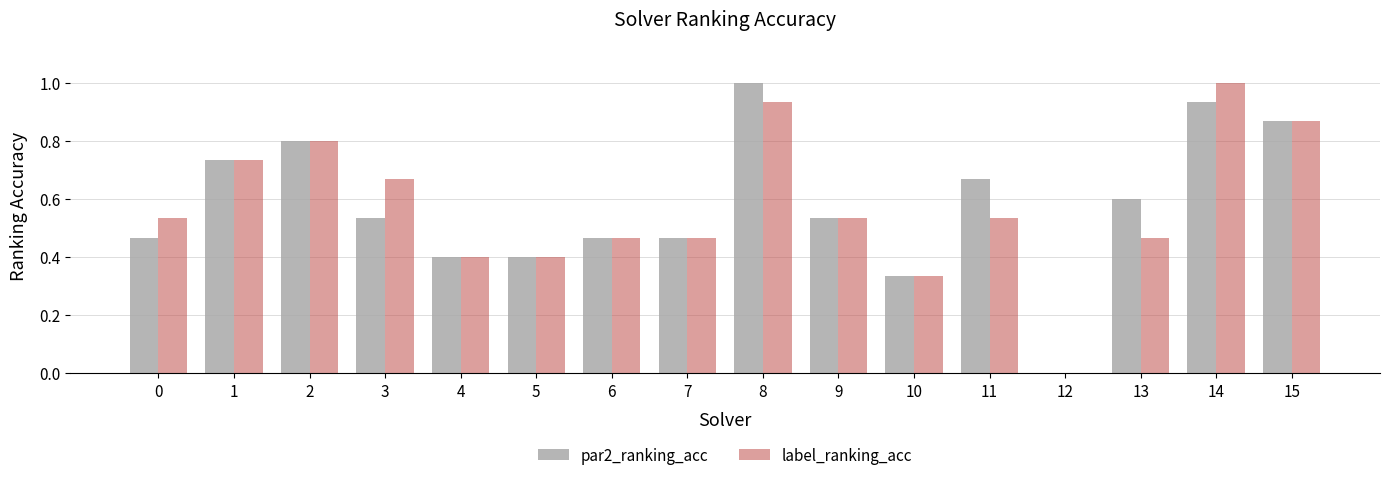

What is the total value across all series at 9?

1.1